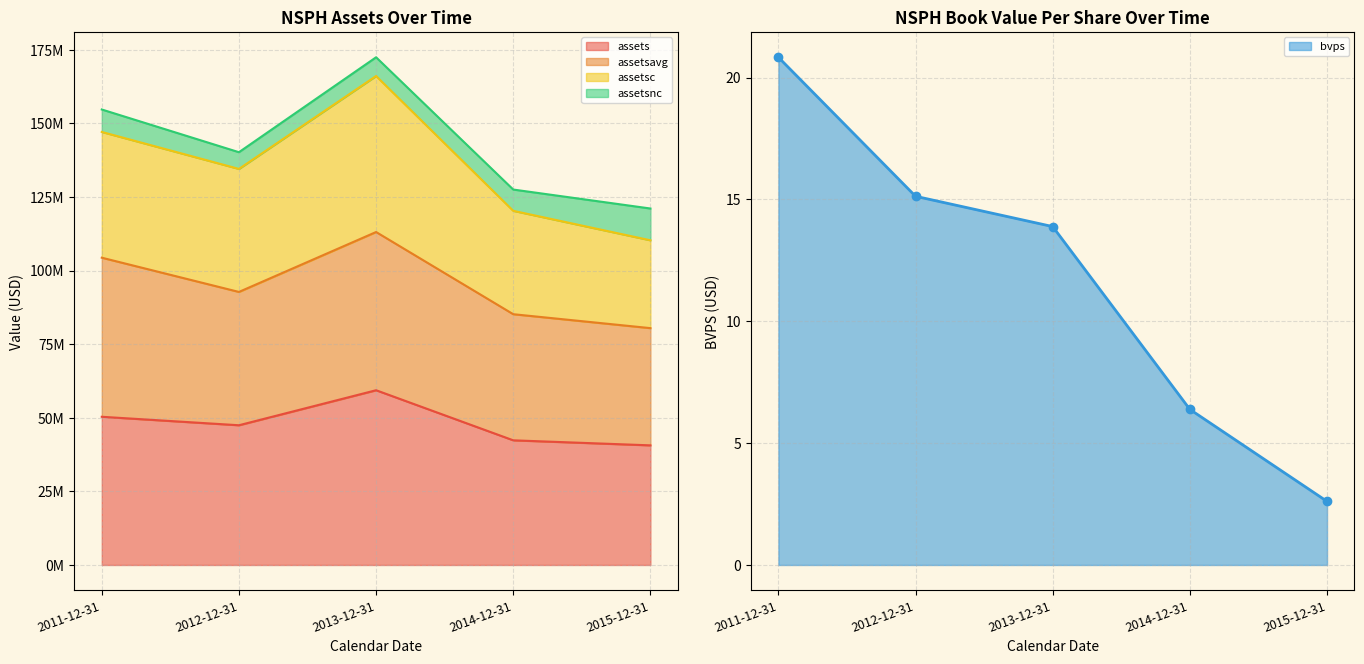

Where is the first local maximum for assetsc?

2013-12-31